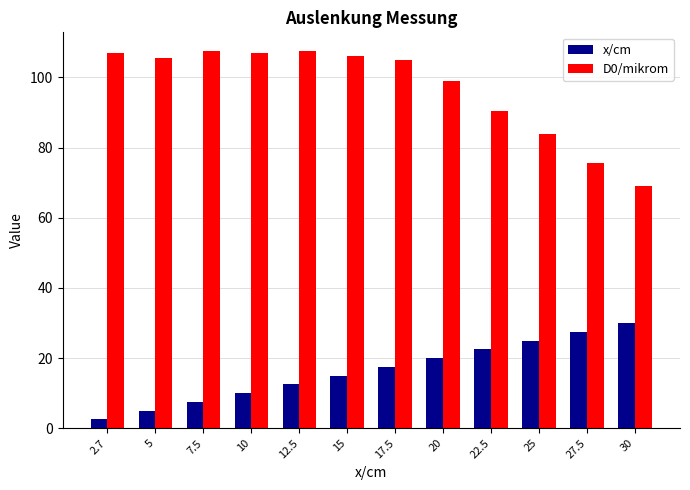

True or false: D0/mikrom has a value of 99.0 at 20.

True